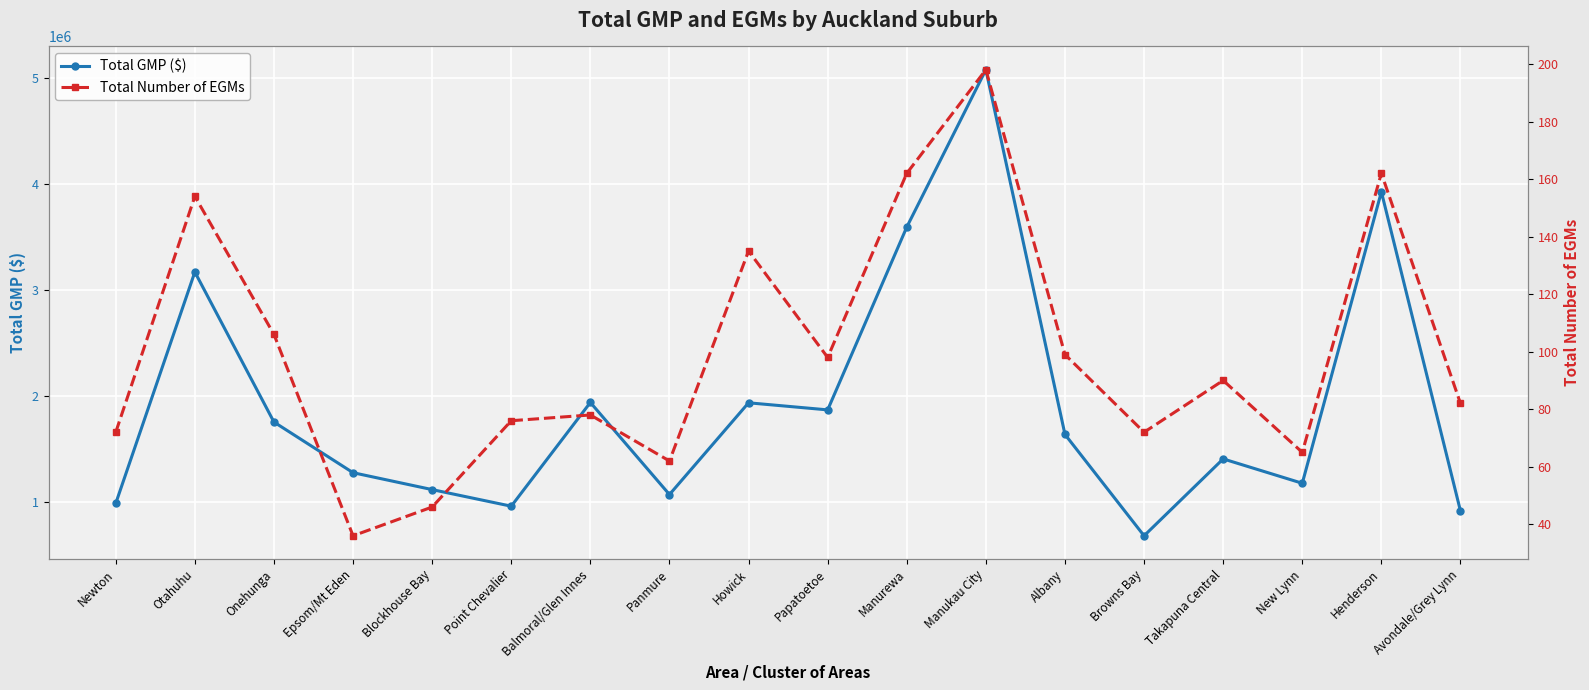

What is the label of the 3rd point from the left?

Onehunga